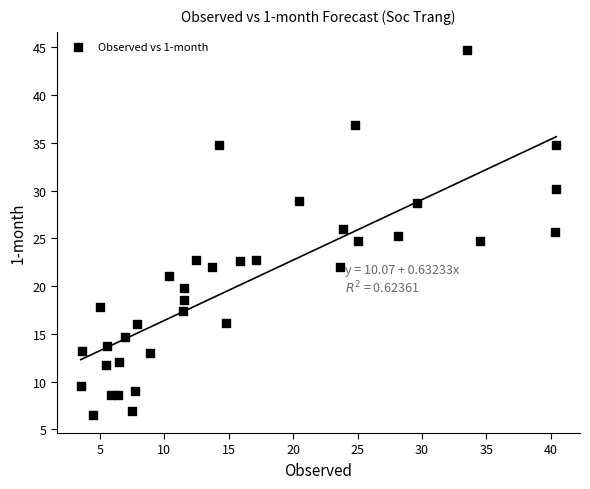

What is the range of Y values (max minus min)?

38.2